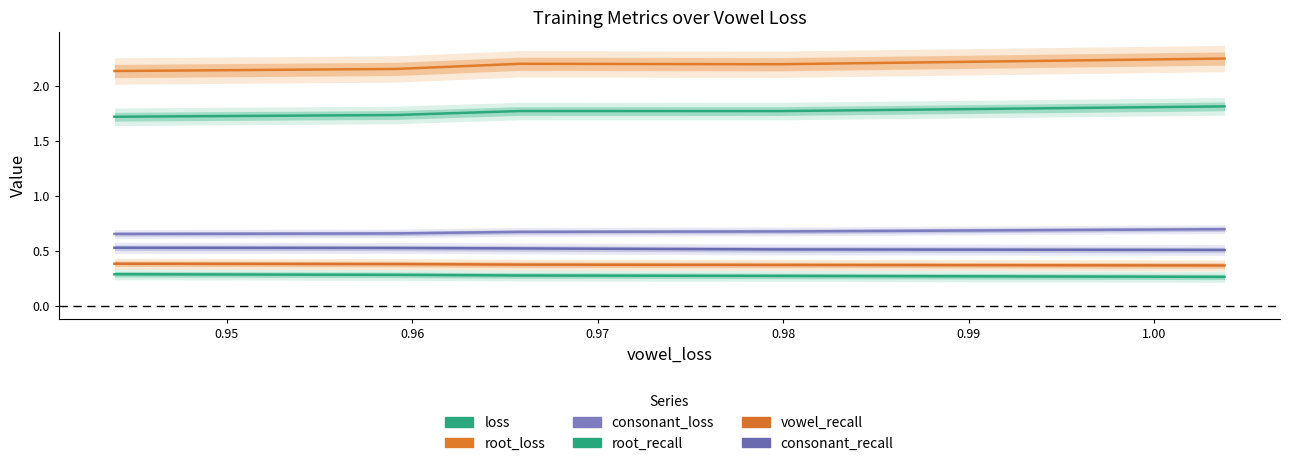

True or false: consonant_recall and consonant_loss cross at least once.

False